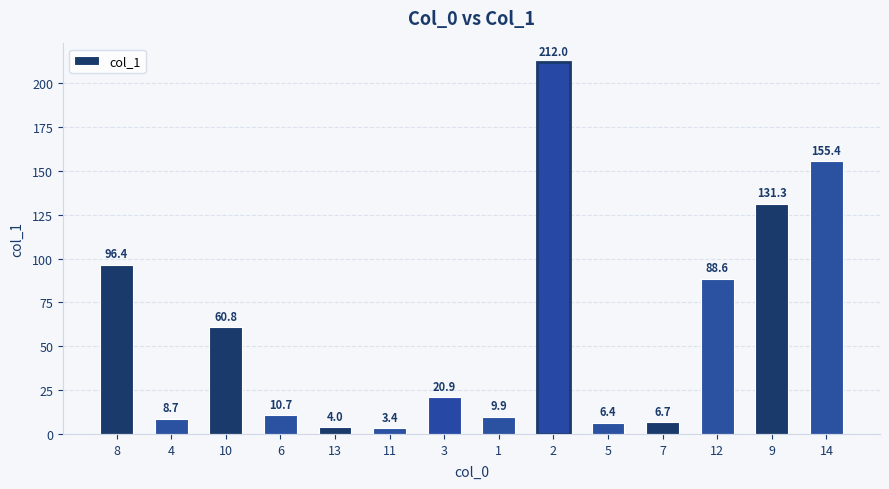

What is the smallest value displayed?

3.4